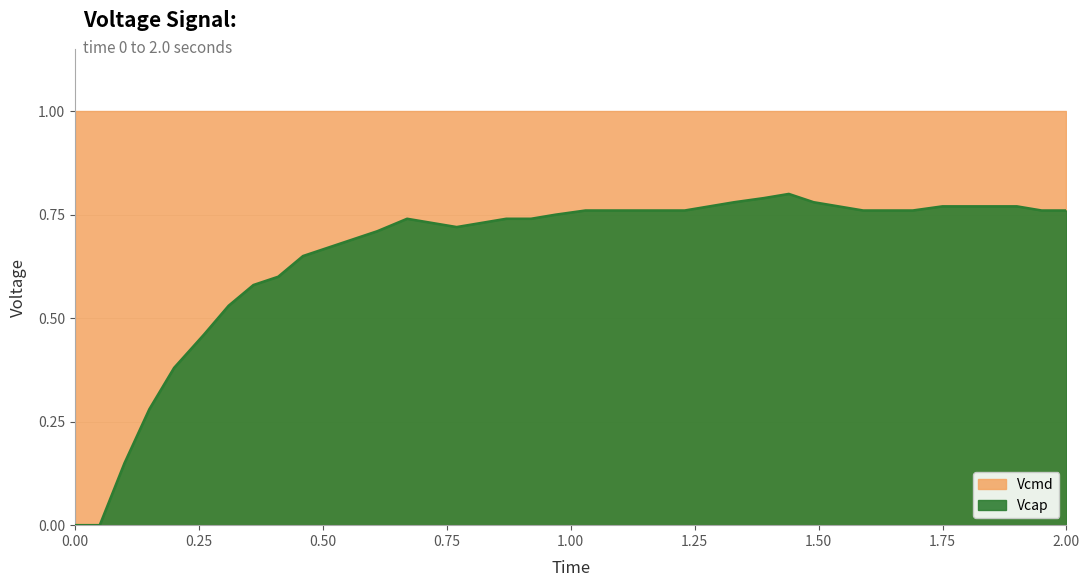

What position from the right is 1.44?

12